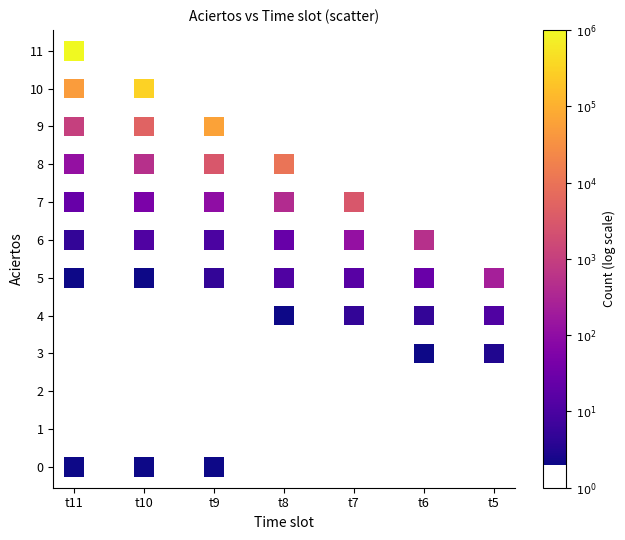

What is the range of Y values (max minus min)?

11